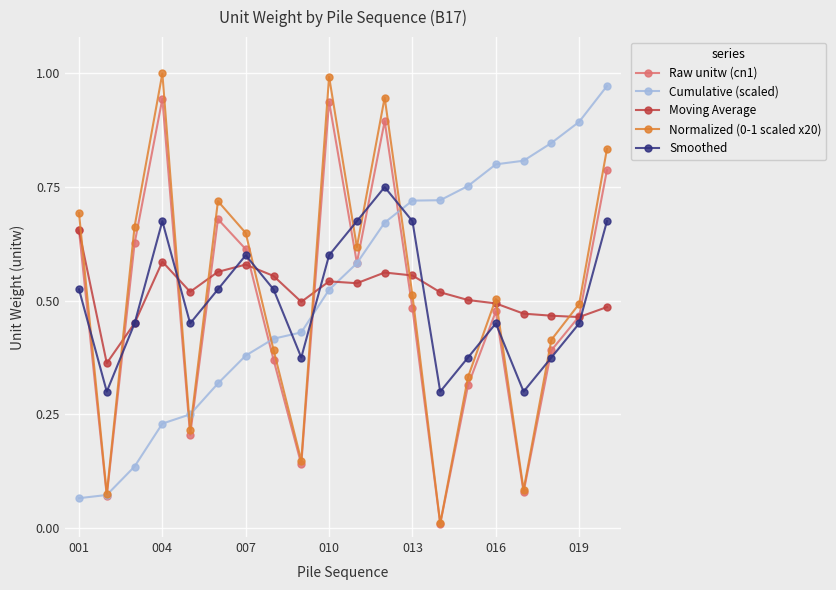

Does the chart display data point markers on the line(s)?

Yes